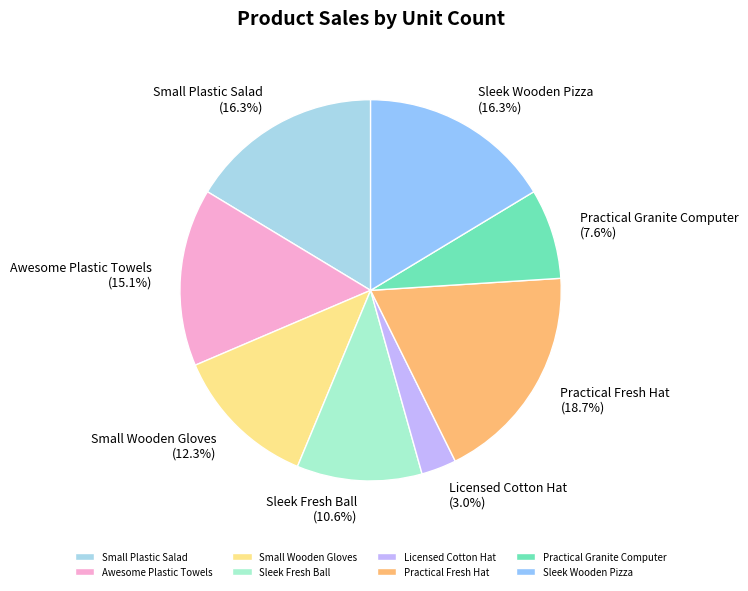

True or false: Practical Granite Computer accounts for 8% of the total.

True